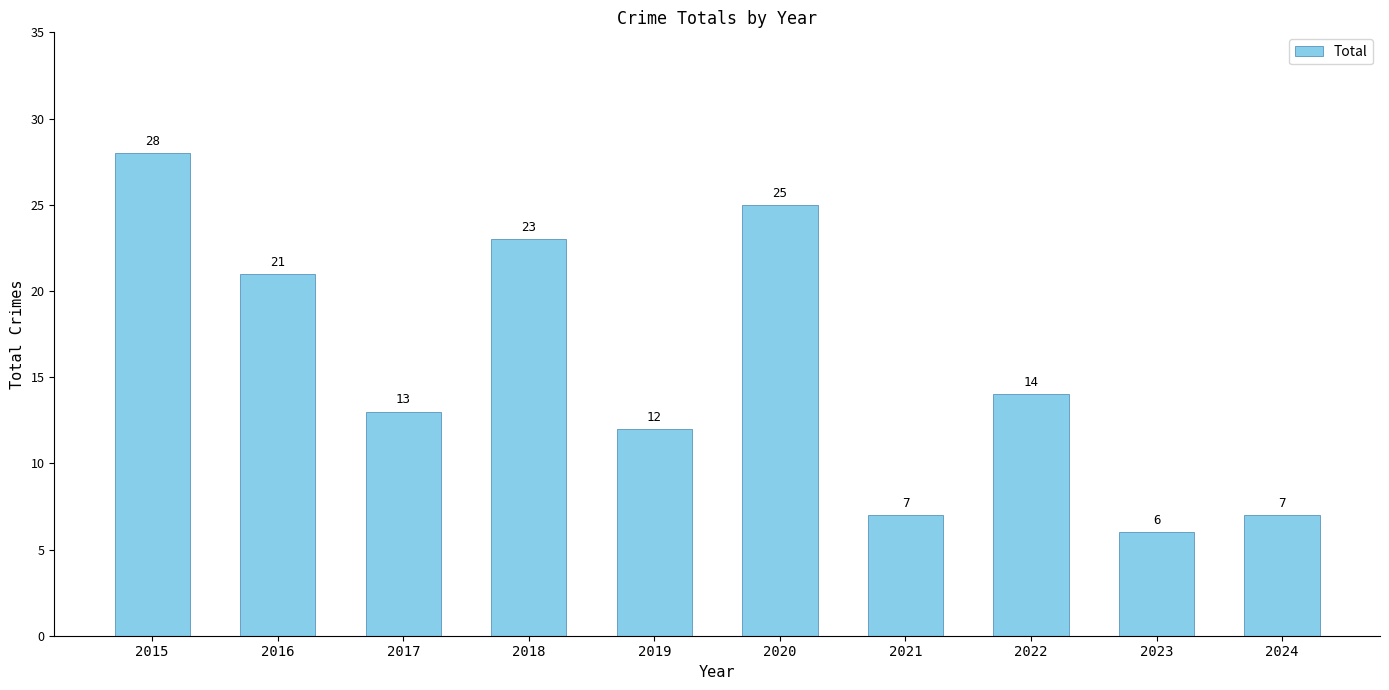

How many distinct data groups are displayed?

1